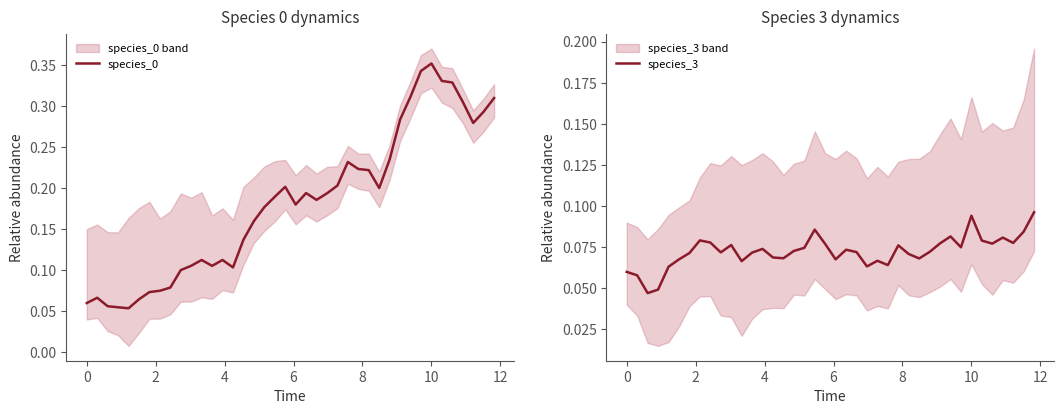

Reading left to right, extract all data points from this chart.

species_0: 0.1	0.1	0.1	0.1	0.1	0.1	0.1	0.1	0.1	0.1	0.1	0.1	0.1	0.1	0.1	0.1	0.2	0.2	0.2	0.2	0.2	0.2	0.2	0.2	0.2	0.2	0.2	0.2	0.2	0.2	0.3	0.3	0.3	0.4	0.3	0.3	0.3	0.3	0.3	0.3
species_3: 0.1	0.1	0.0	0.0	0.1	0.1	0.1	0.1	0.1	0.1	0.1	0.1	0.1	0.1	0.1	0.1	0.1	0.1	0.1	0.1	0.1	0.1	0.1	0.1	0.1	0.1	0.1	0.1	0.1	0.1	0.1	0.1	0.1	0.1	0.1	0.1	0.1	0.1	0.1	0.1